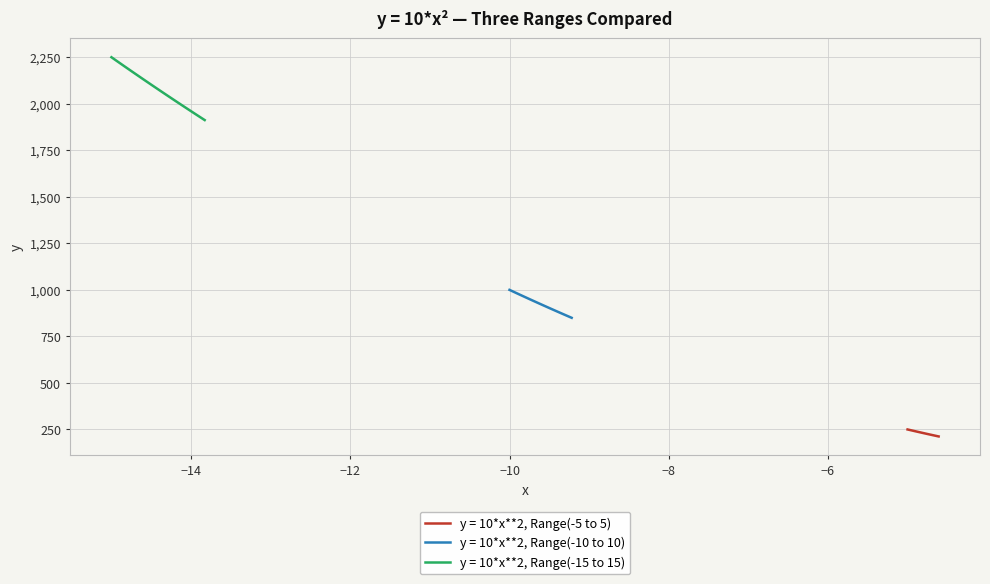

What is the lowest value of the y = 10*x**2, Range(-5 to 5) series?

212.5